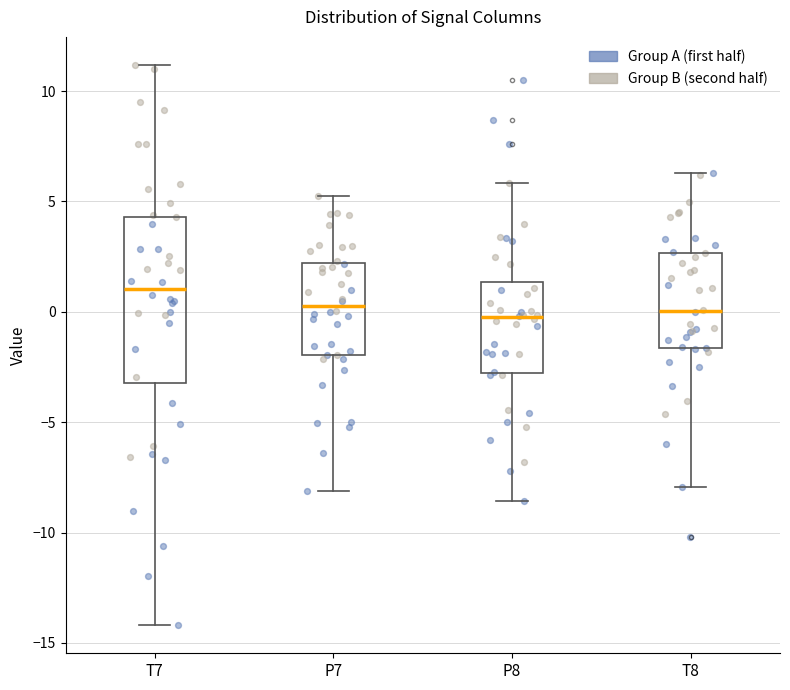

Where does the median line of the box for T7 sit on the y-axis? The values are not printed on the chart, so give them approximately, as read against the axis.

1.0